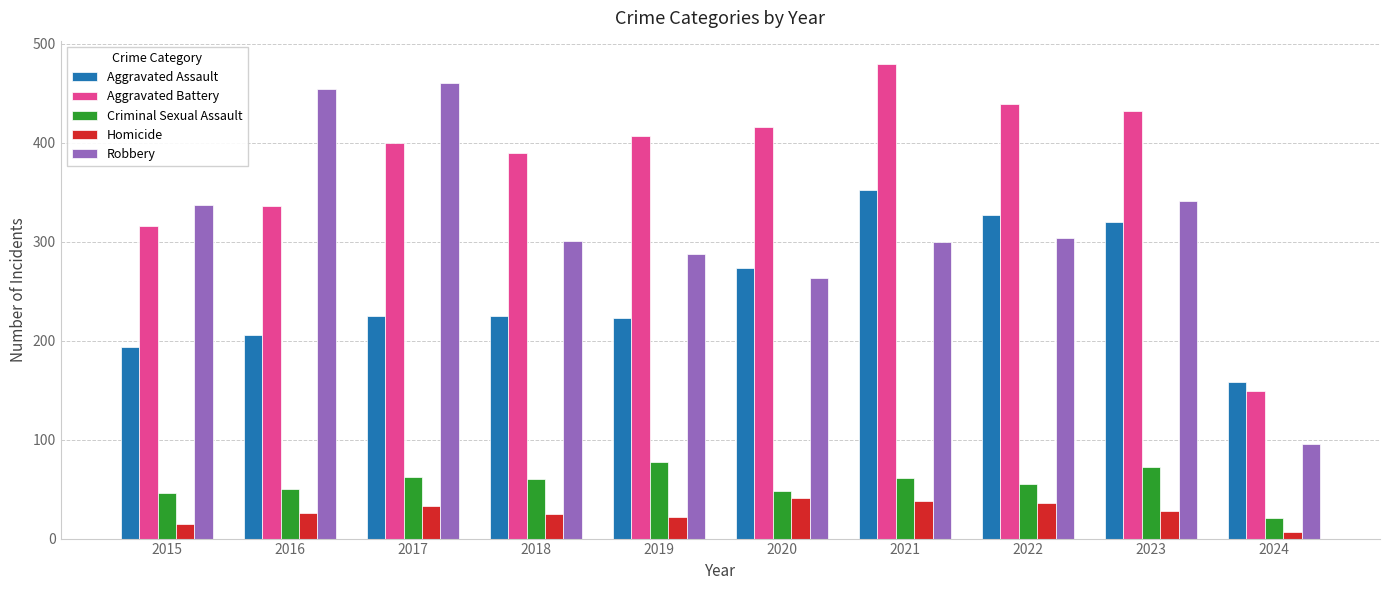

What is the highest value of the Homicide series?

41